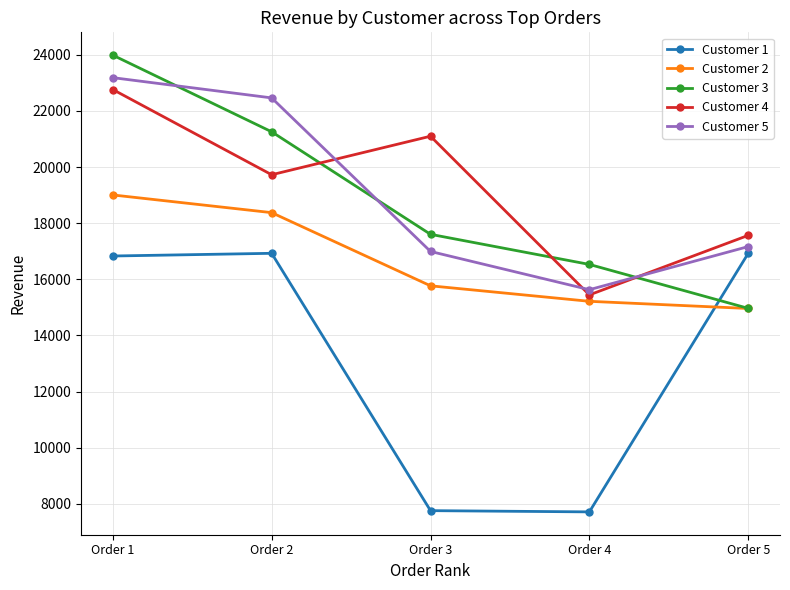

At which label is Customer 5 closest to 19407?

Order 5